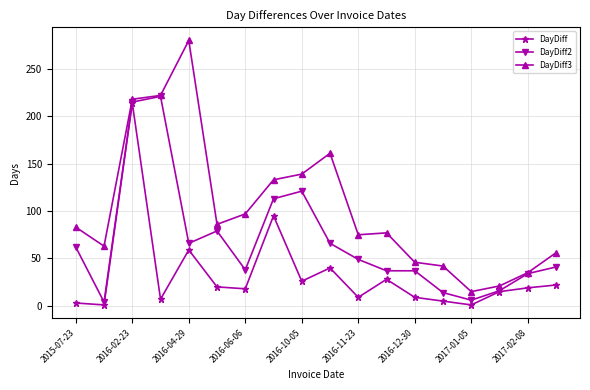

Which series has the widest spread of values?

DayDiff3